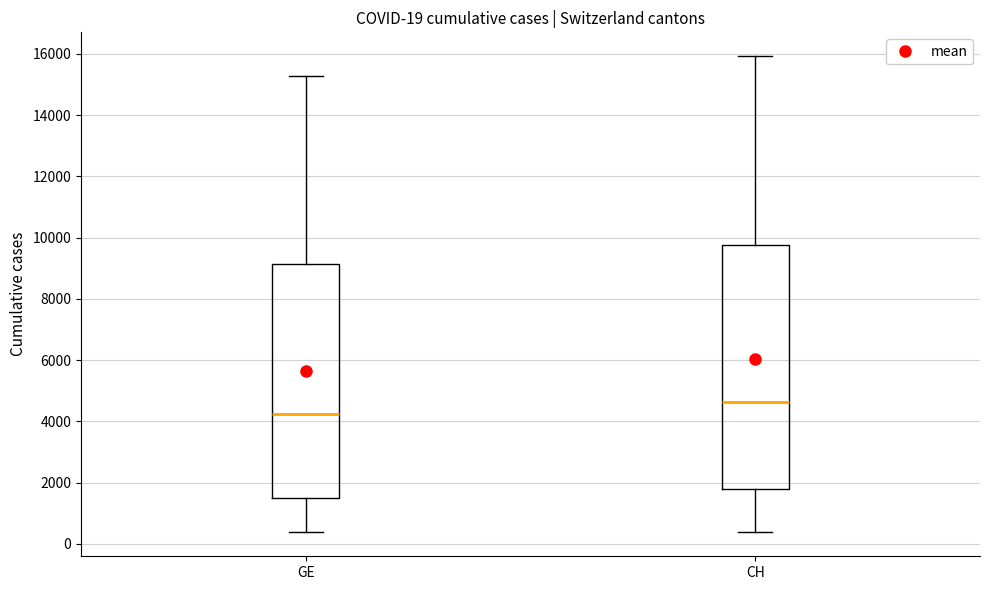

Which box has the highest median line?

CH